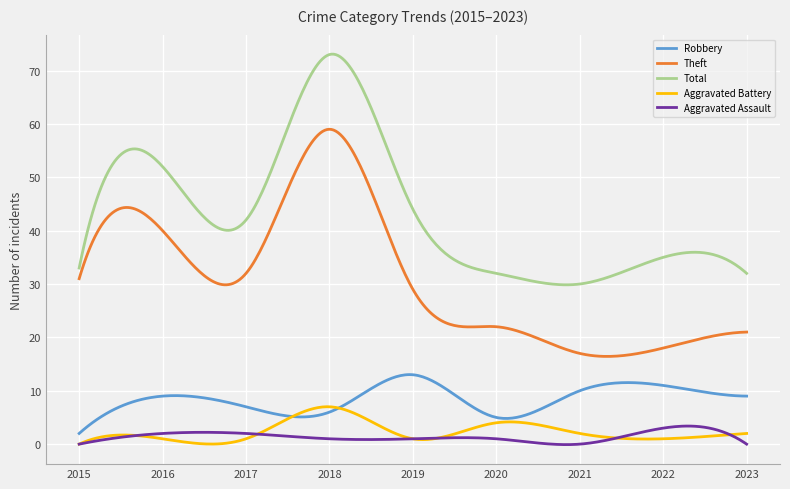

What is the sum of all Theft values?

9270.4